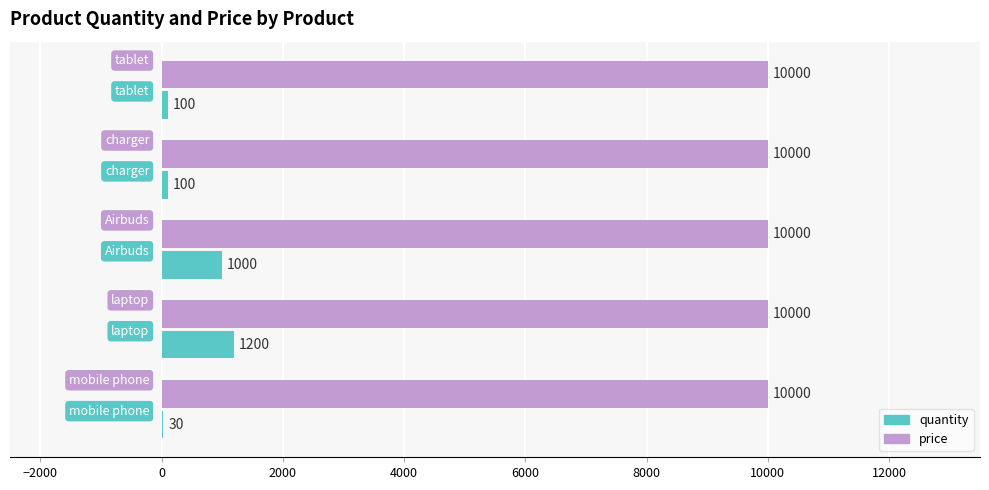

What is the maximum value for quantity?

1200